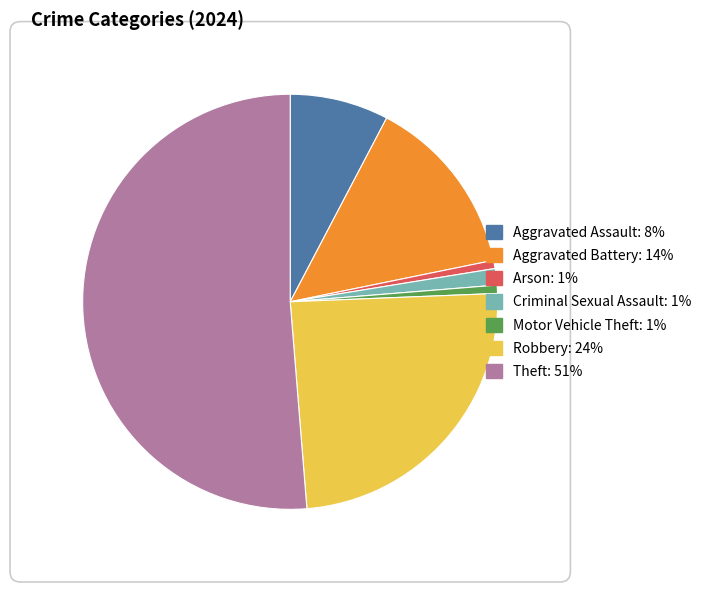

Between Robbery and Arson, which is larger?

Robbery